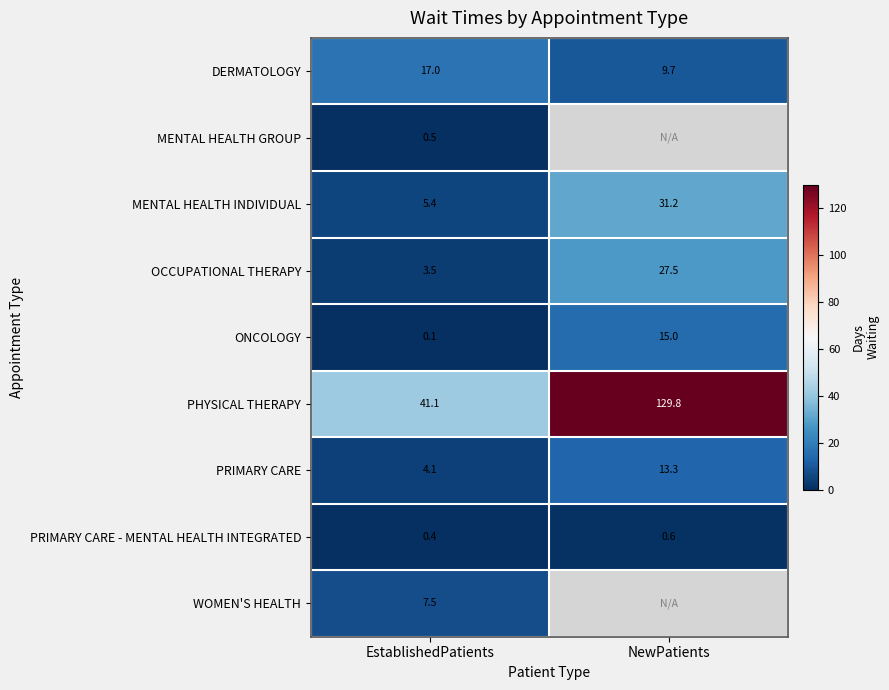

Count the number of categories in the chart.

2